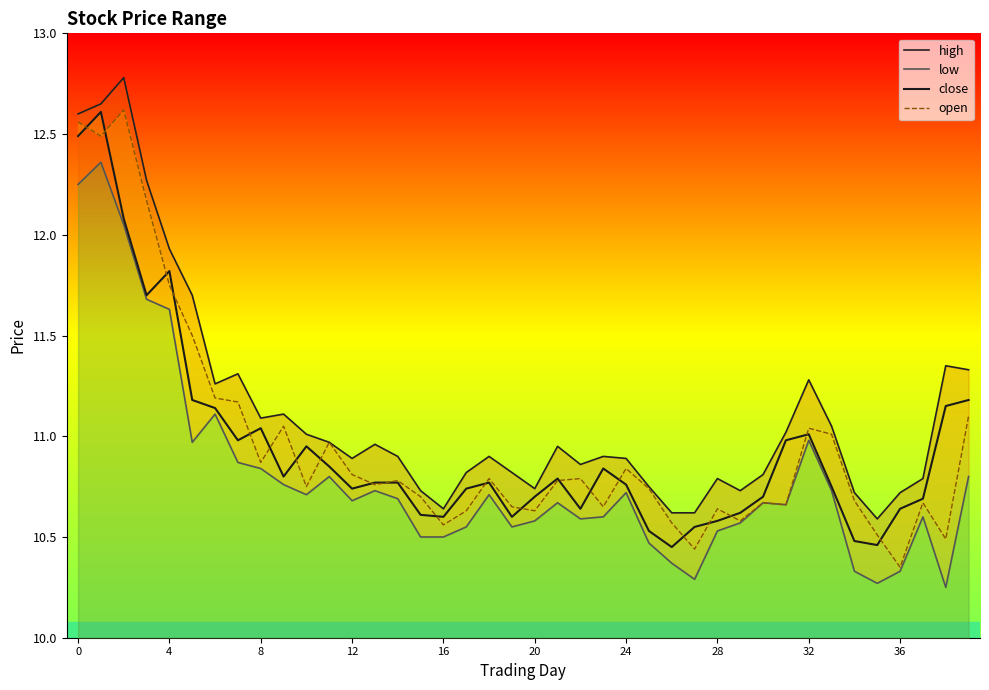

Count the number of data series in this chart.

4